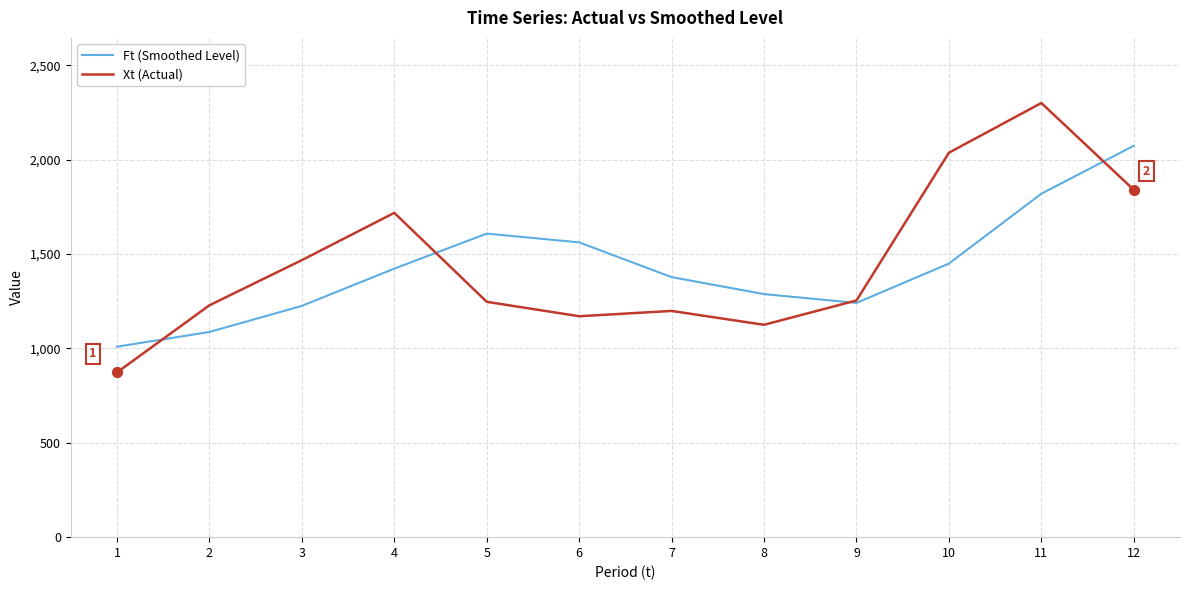

What are all the series names shown in the legend?

Ft (Smoothed Level), Xt (Actual)